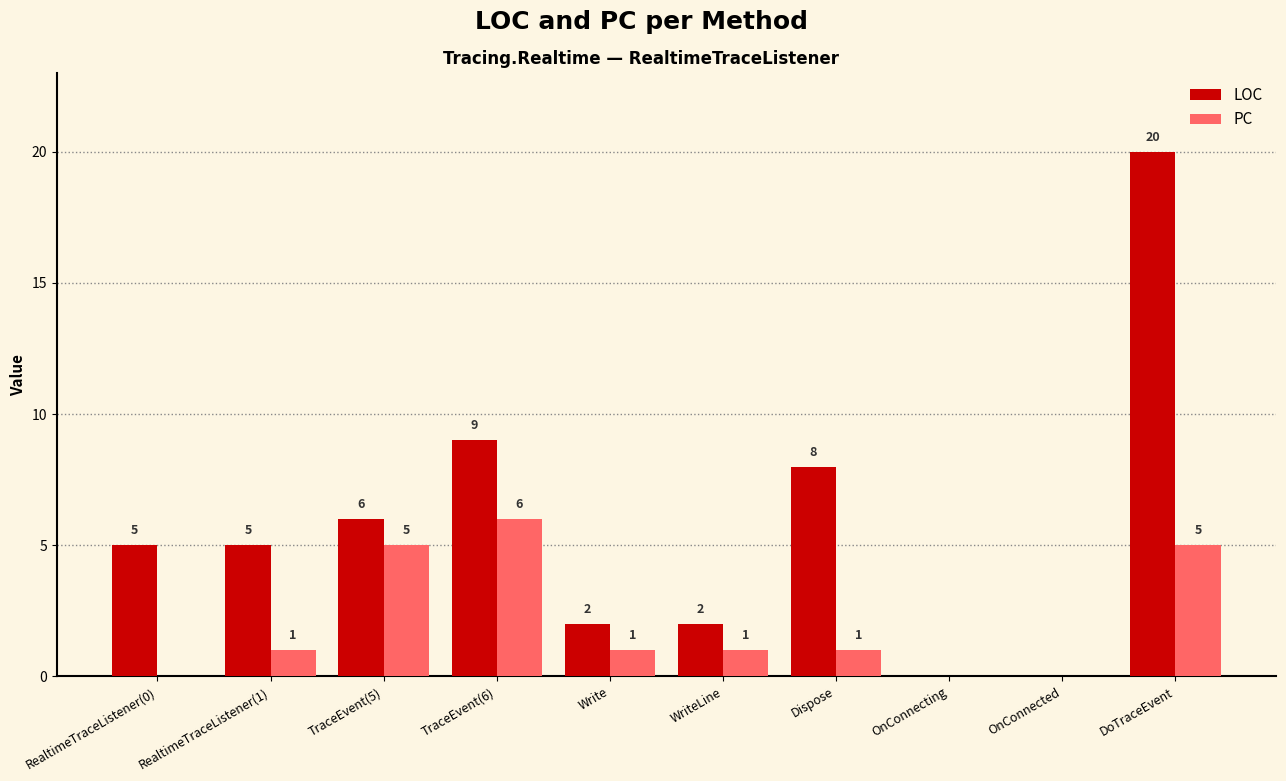

What is the total value across all series at Write?

3